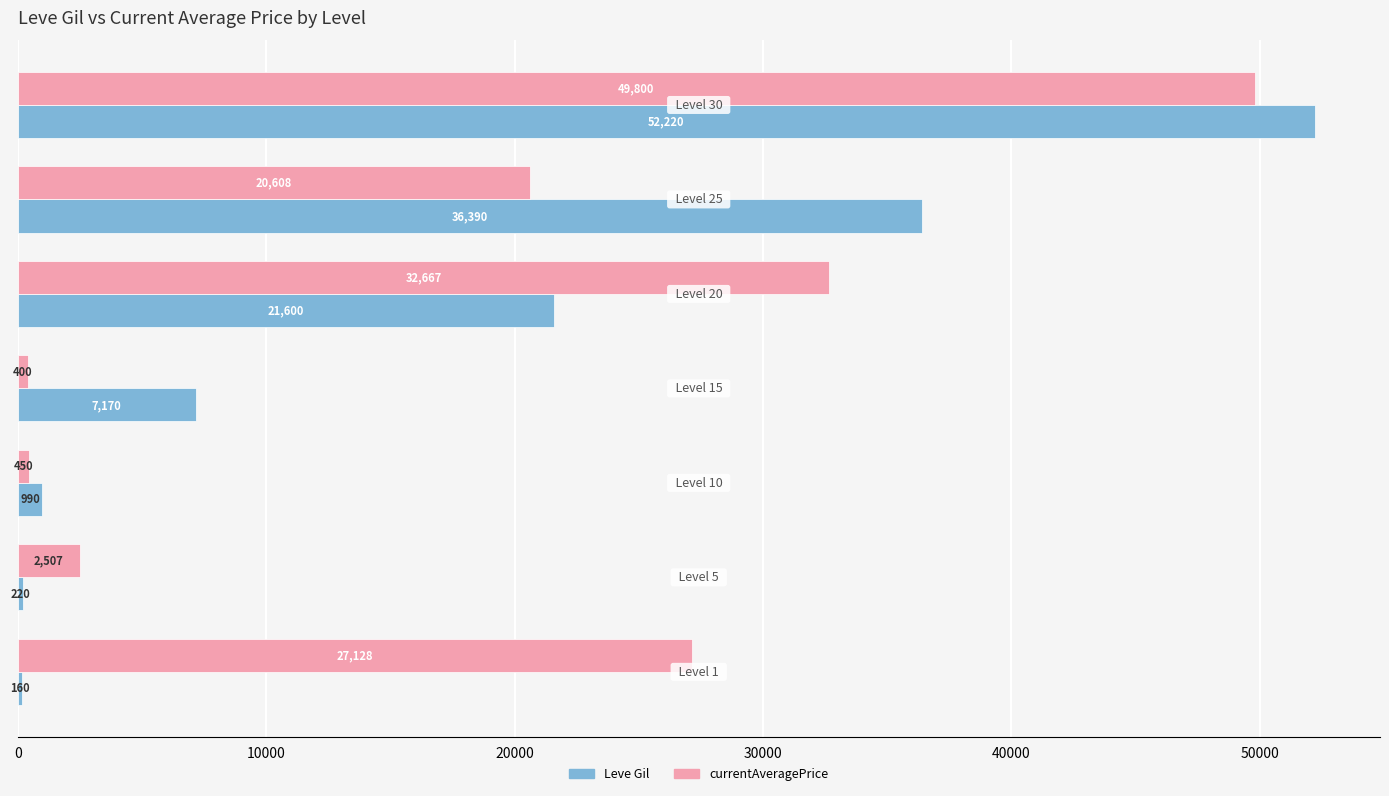

Which series has the largest total across all categories?

currentAveragePrice